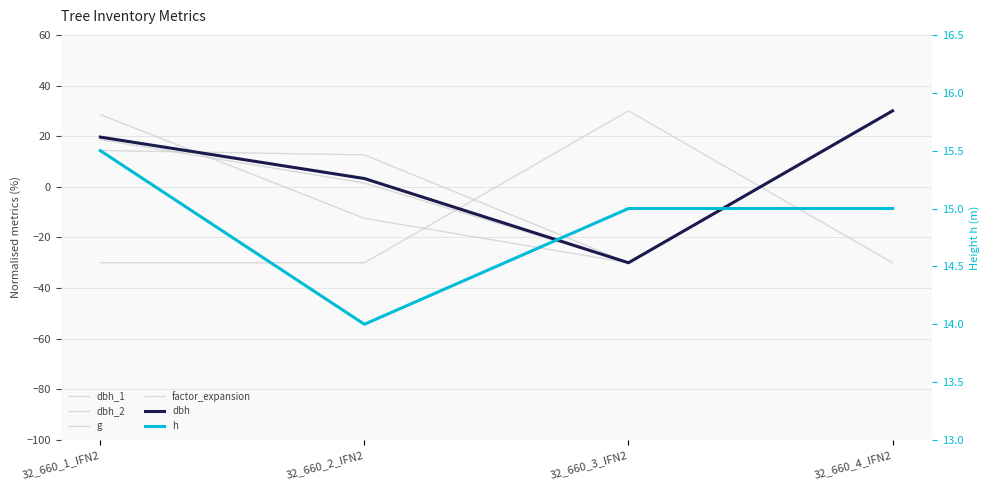

Read the dbh_2 value at 32_660_1_IFN2.

14.3